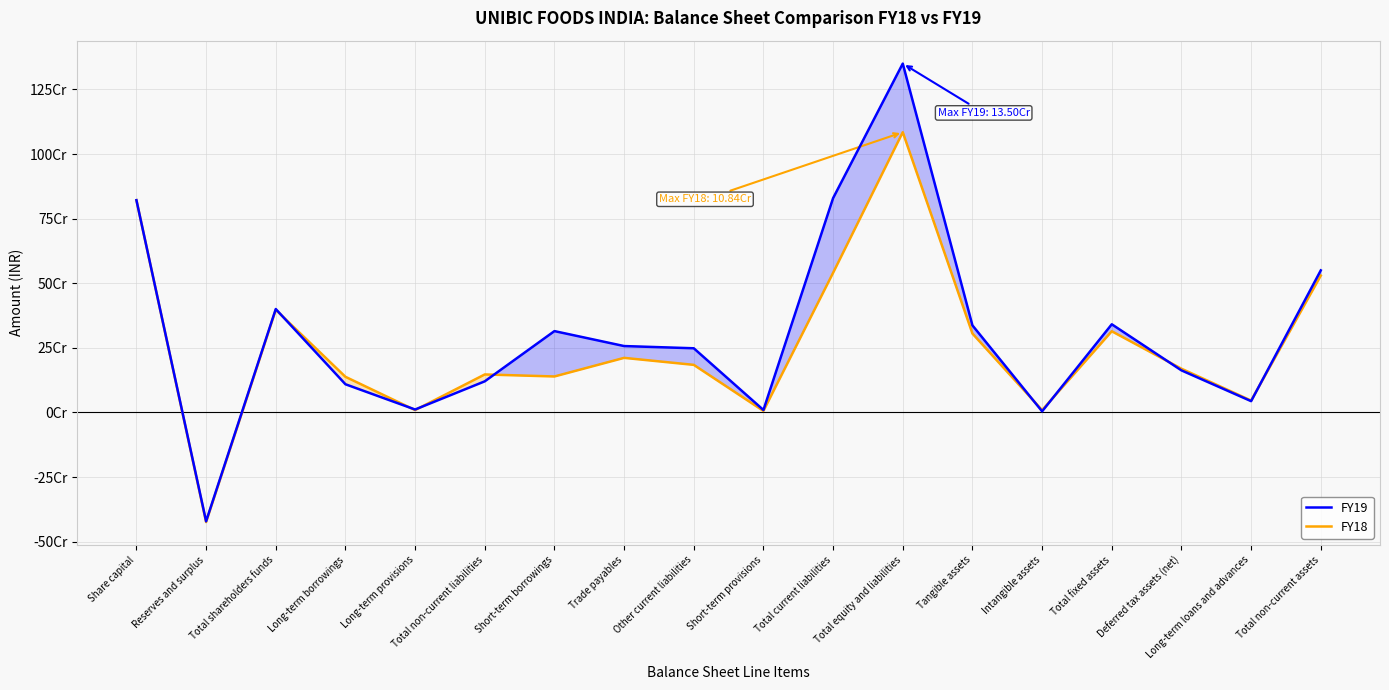

What are all the series names shown in the legend?

FY19, FY18